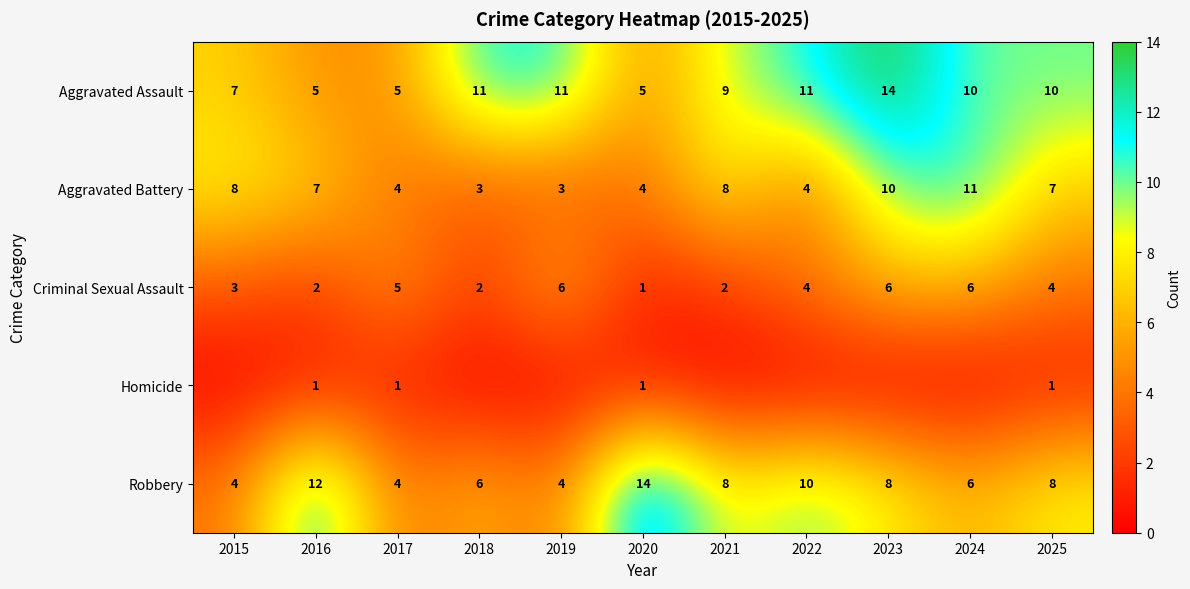

The Aggravated Assault series shows 5 at 2020. True or false?

True